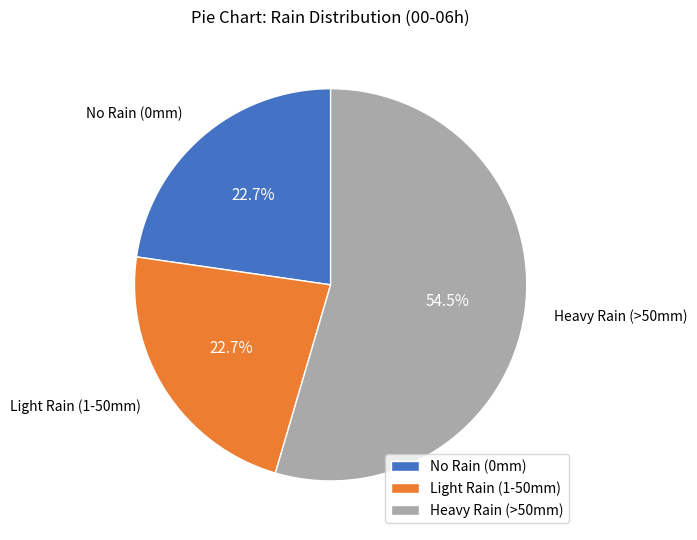

What is the largest slice in the pie chart?

Heavy Rain (>50mm)